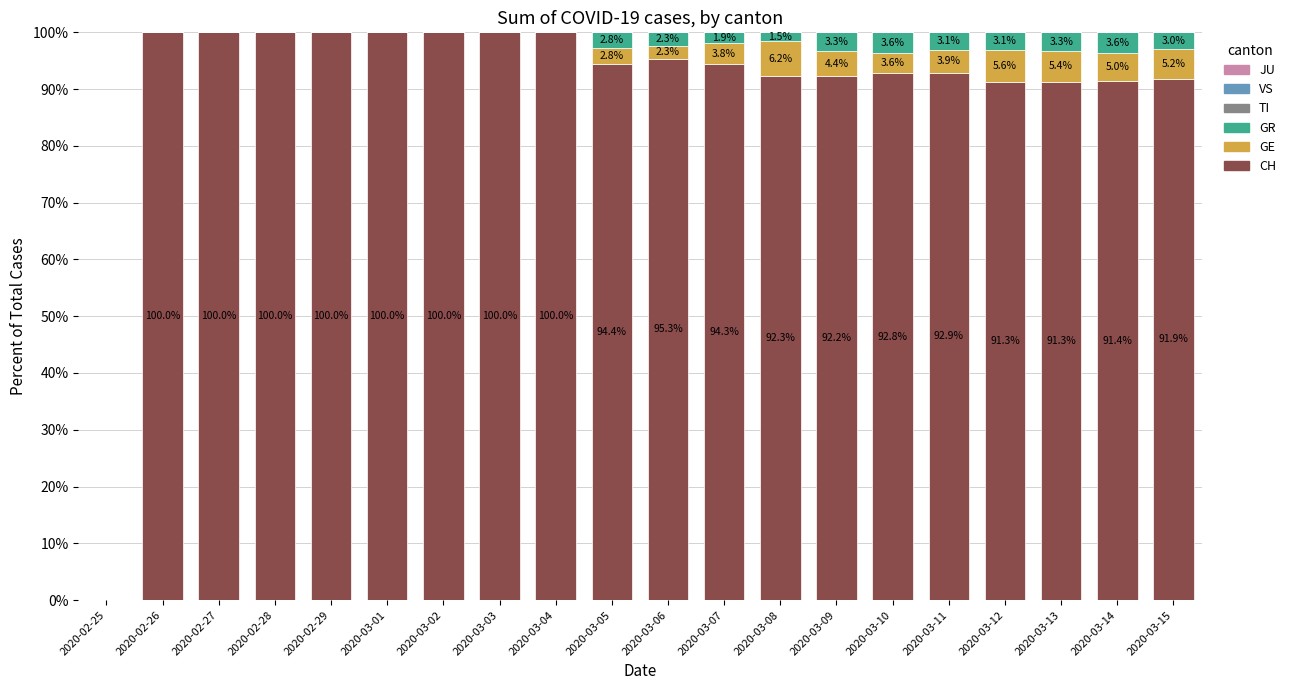

True or false: CH has a value of 163.9 at 2020-03-15.

False